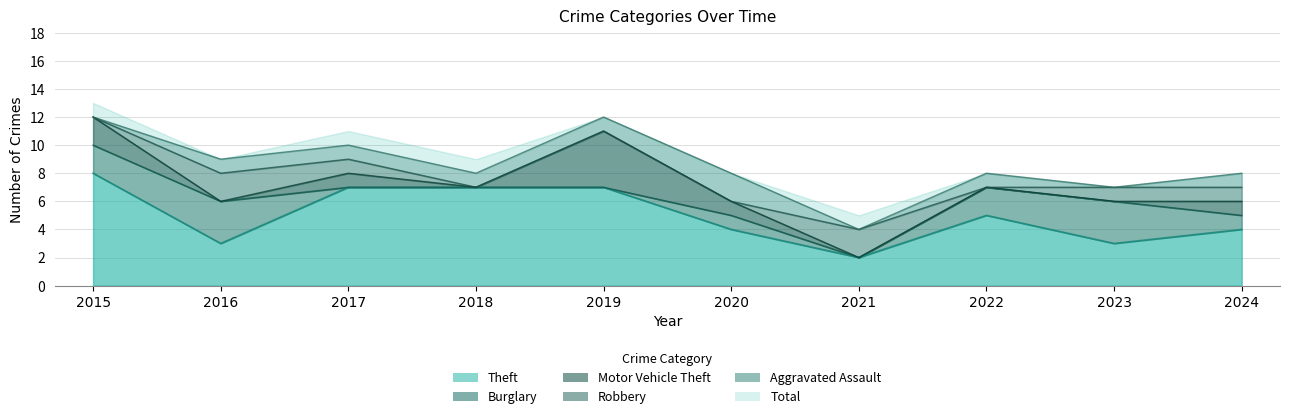

Where is the first local minimum for Total?

2016